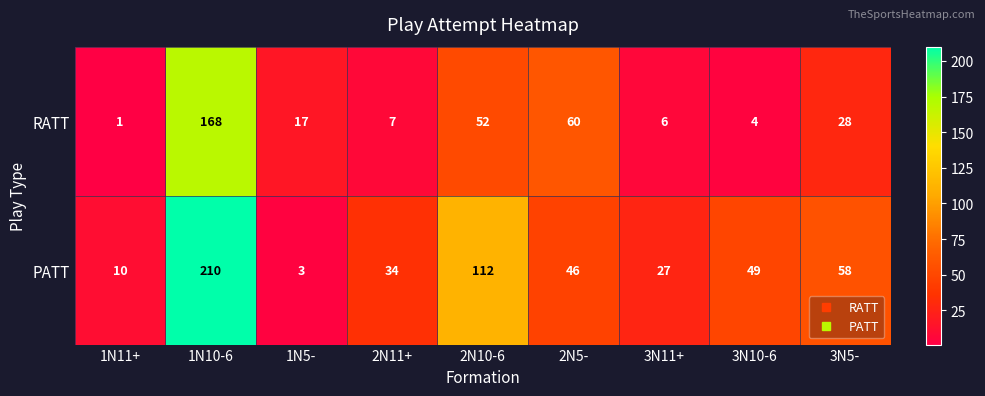

What is the maximum value shown in the chart?

210